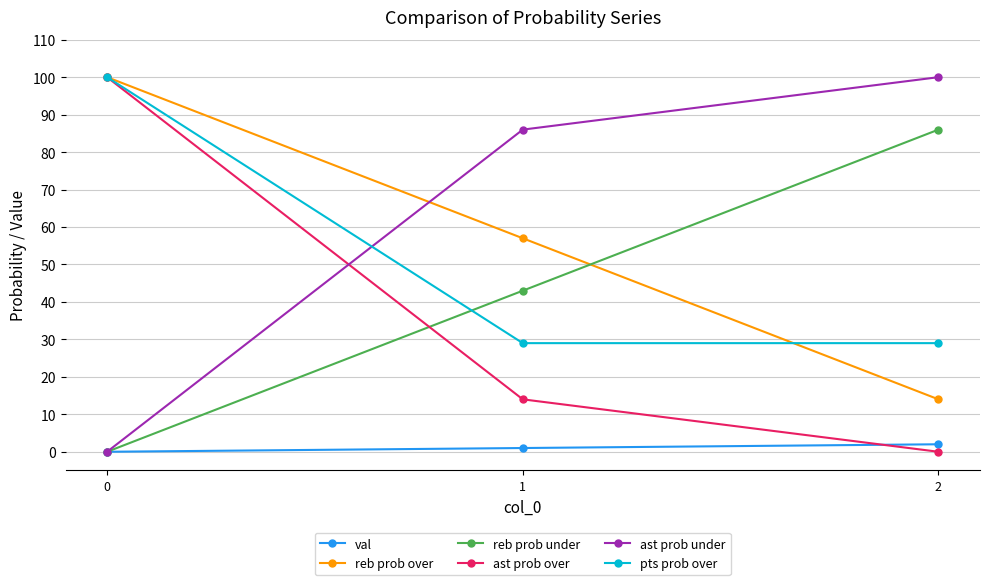

What is the difference between the maximum and minimum values in the pts prob over series?

71